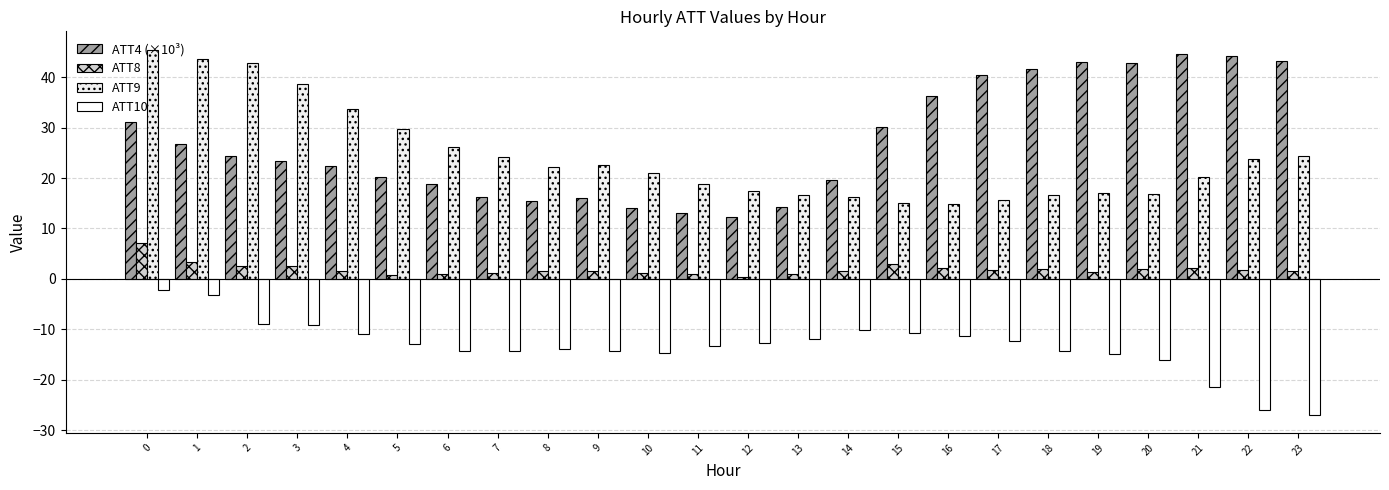

At how many categories does at least one series exceed 14?

24